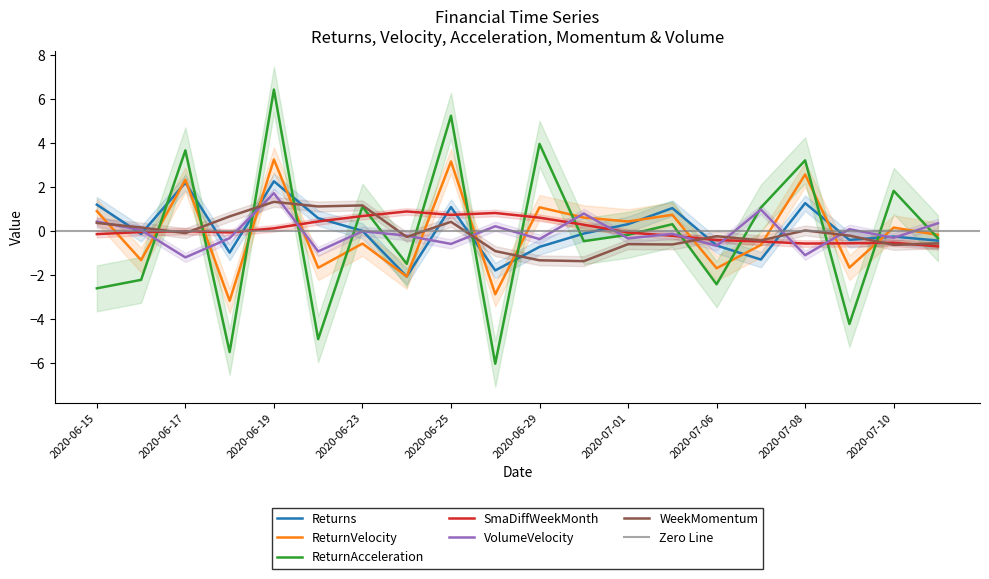

In SmaDiffWeekMonth, how many points are lower than both neighbors (excluding endpoints)?

3